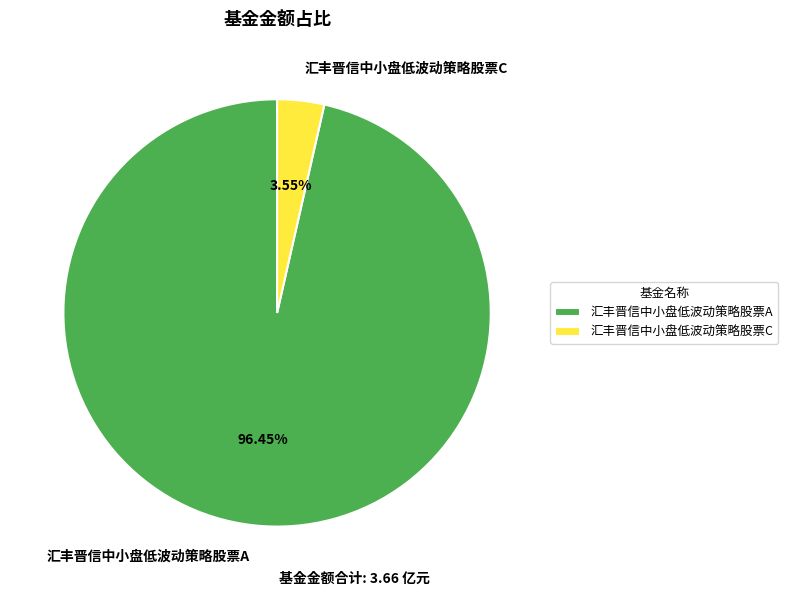

To the nearest percent, what is the combined percentage of 汇丰晋信中小盘低波动策略股票C and 汇丰晋信中小盘低波动策略股票A?

100%